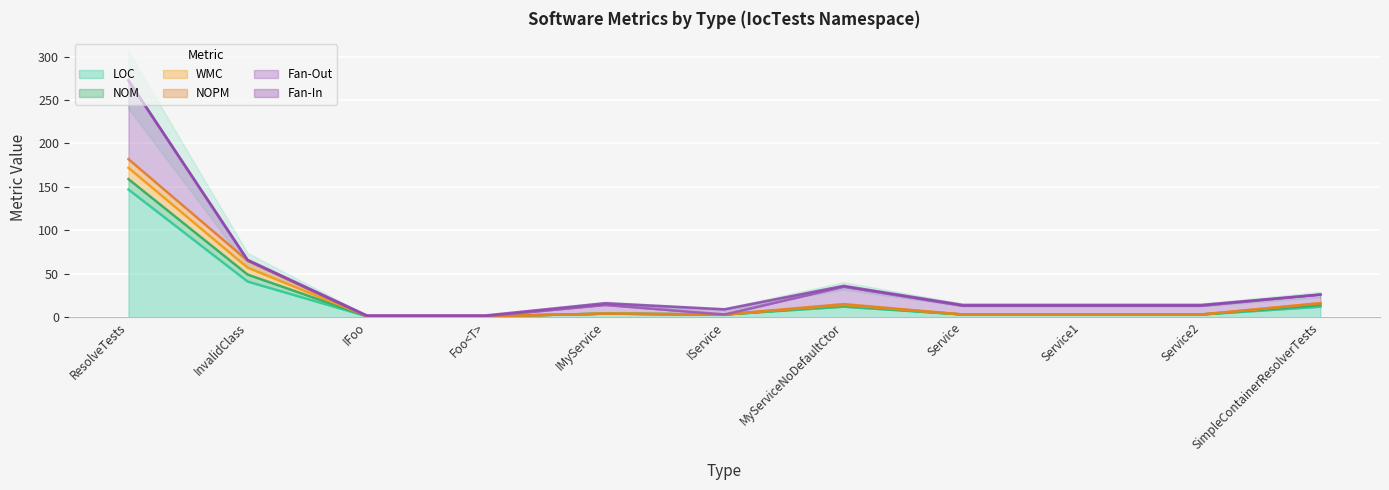

What is the average value of the WMC series?

2